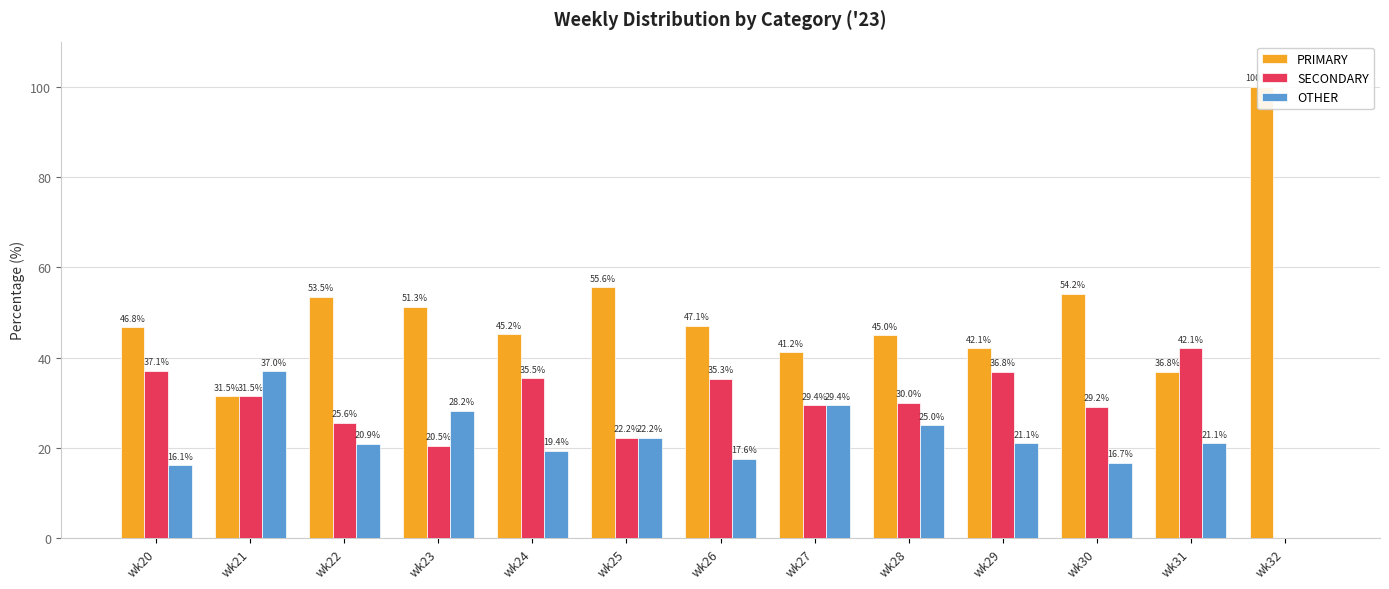

List the series in order of their overall mean, highest first.

PRIMARY, SECONDARY, OTHER